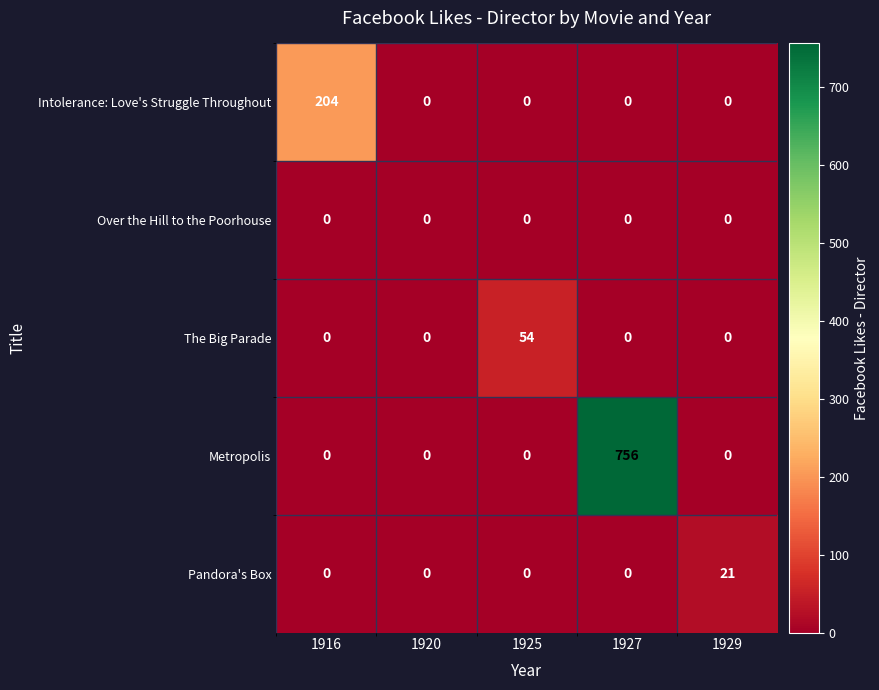

Reading left to right, extract all data points from this chart.

Intolerance: Love's Struggle Throughout: 1916=204	1920=0	1925=0	1927=0	1929=0
Over the Hill to the Poorhouse: 1916=0	1920=0	1925=0	1927=0	1929=0
The Big Parade: 1916=0	1920=0	1925=54	1927=0	1929=0
Metropolis: 1916=0	1920=0	1925=0	1927=756	1929=0
Pandora's Box: 1916=0	1920=0	1925=0	1927=0	1929=21